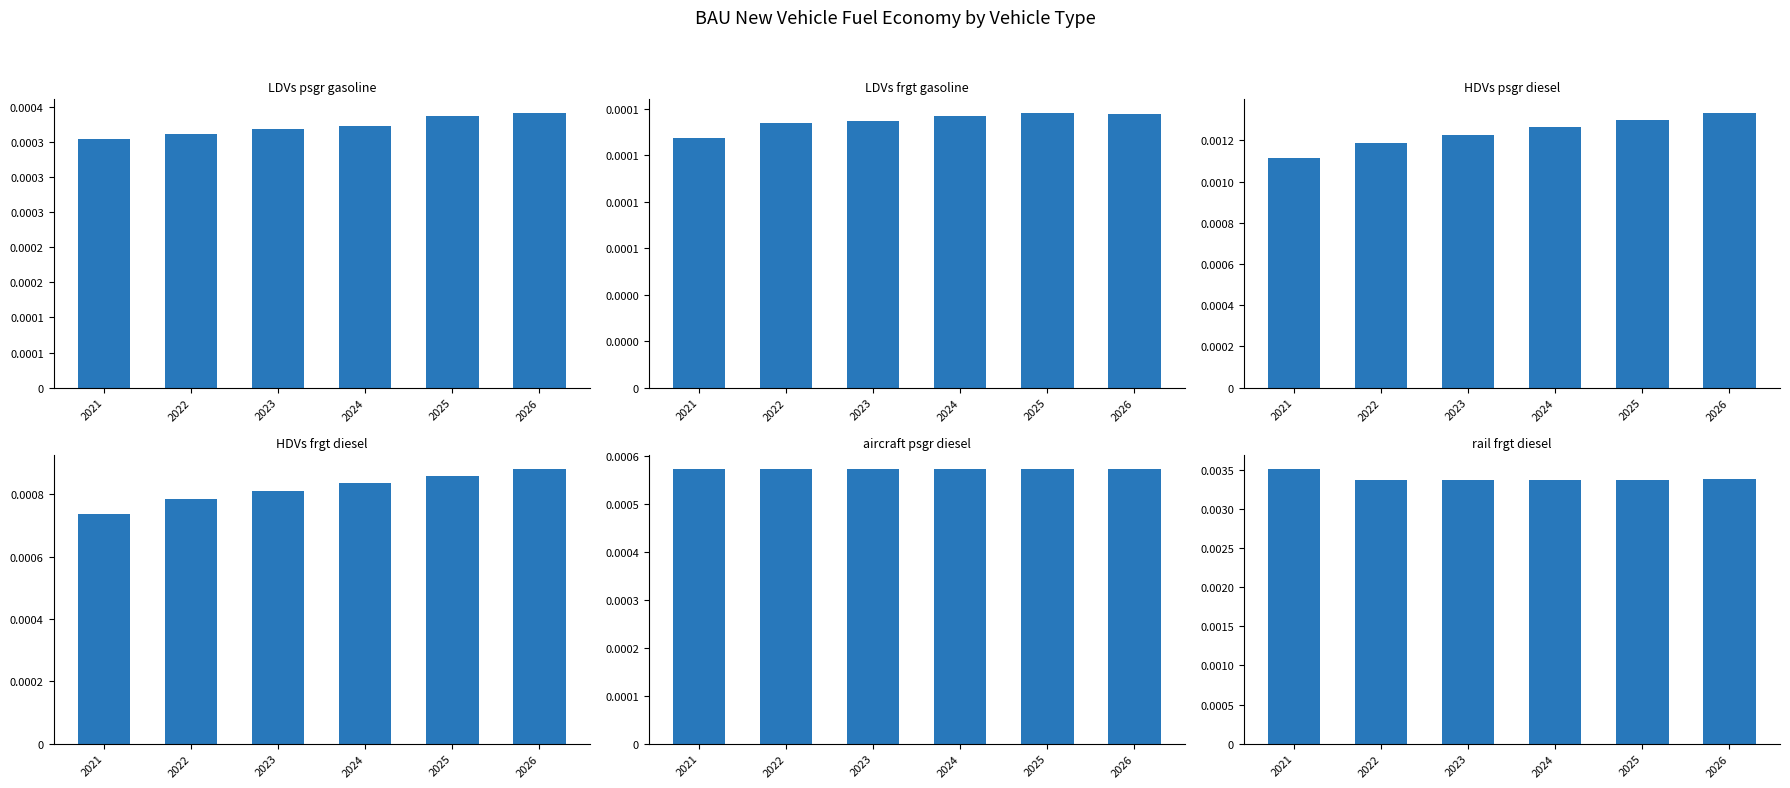

What are all the series names shown in the legend?

LDVs psgr gasoline, LDVs frgt gasoline, HDVs psgr diesel, HDVs frgt diesel, aircraft psgr diesel, rail frgt diesel